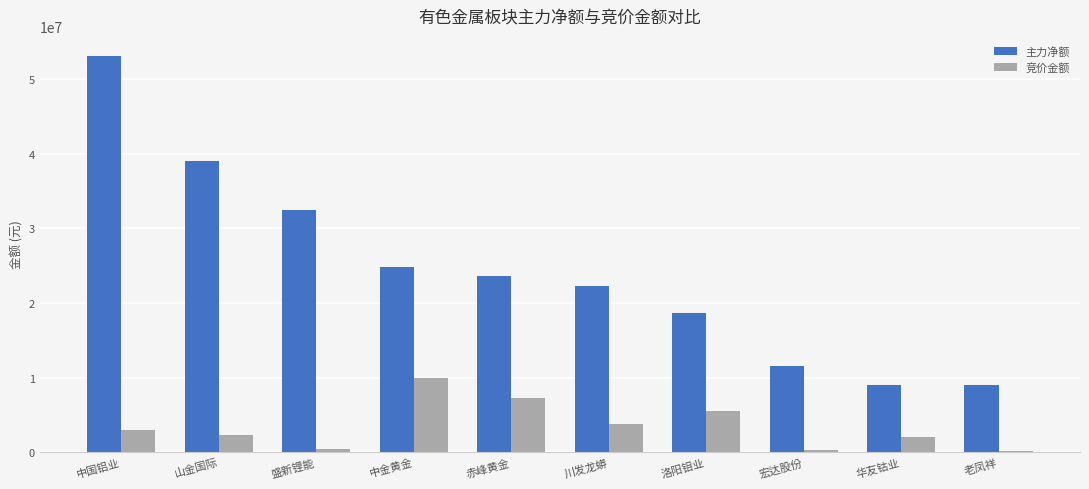

Count the number of categories in the chart.

10